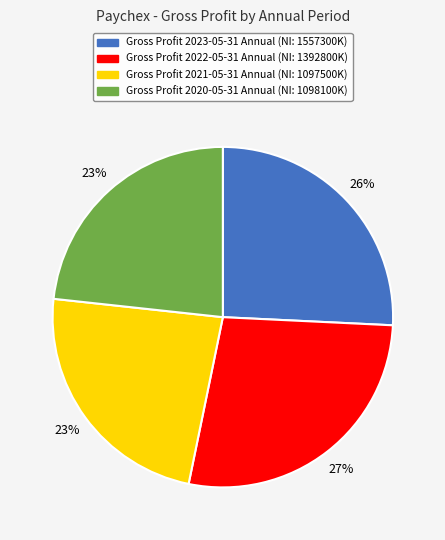

To the nearest percent, what is the difference between the largest and smallest slice percentages?

4%